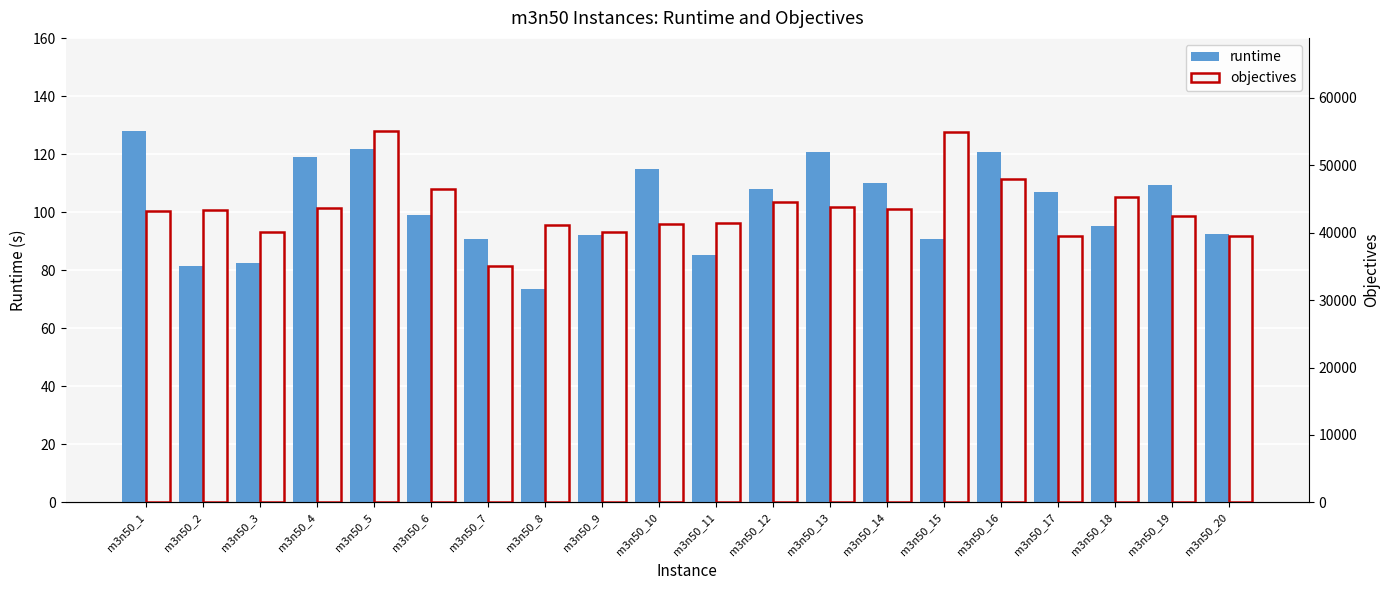

At m3n50_11, list the series in order from largest to smallest.

objectives, runtime